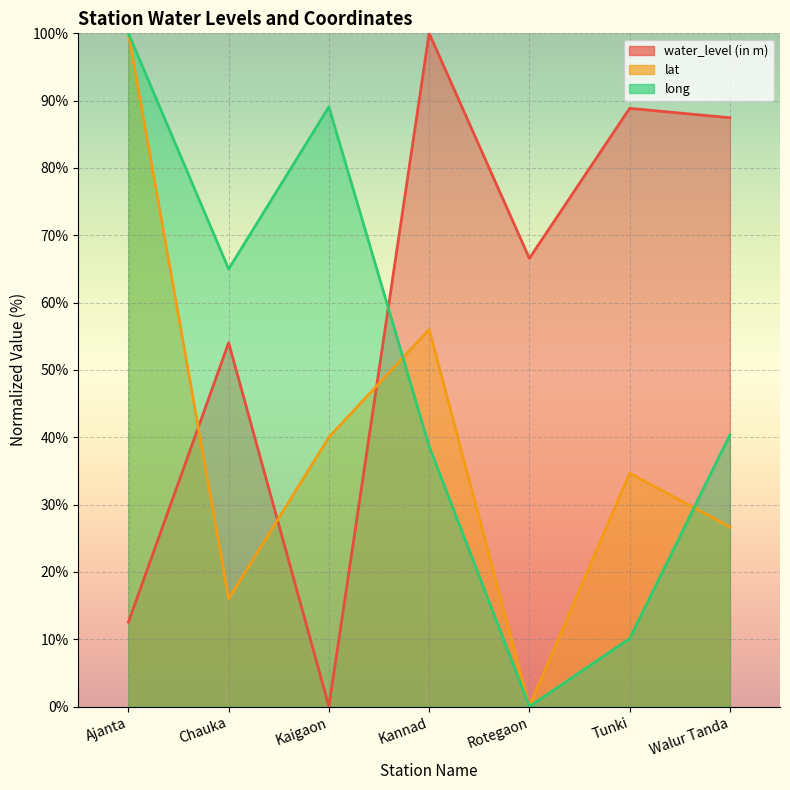

At which label does long reach its peak?

Ajanta